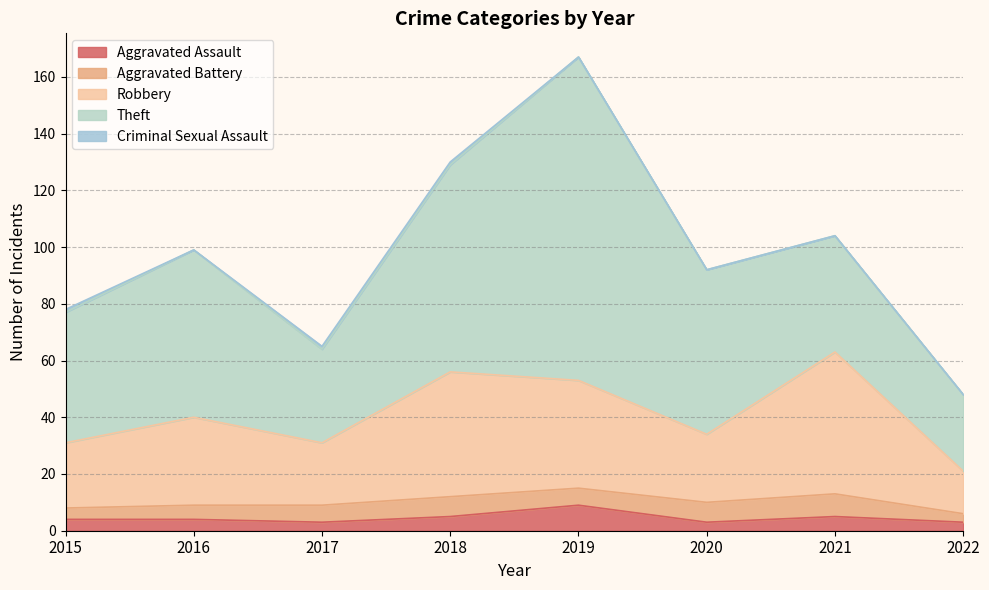

What is the value of the Theft point at the 5th from the left?

114